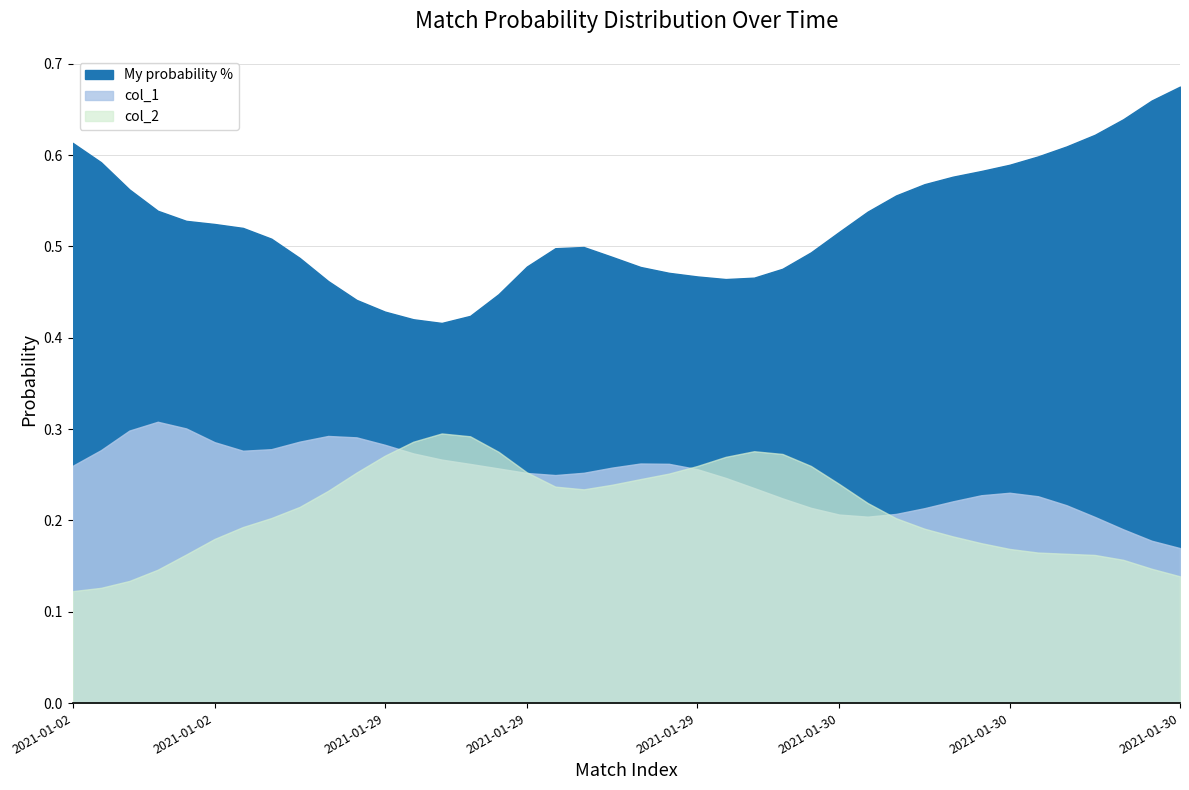

Does the chart have visible grid lines?

Yes